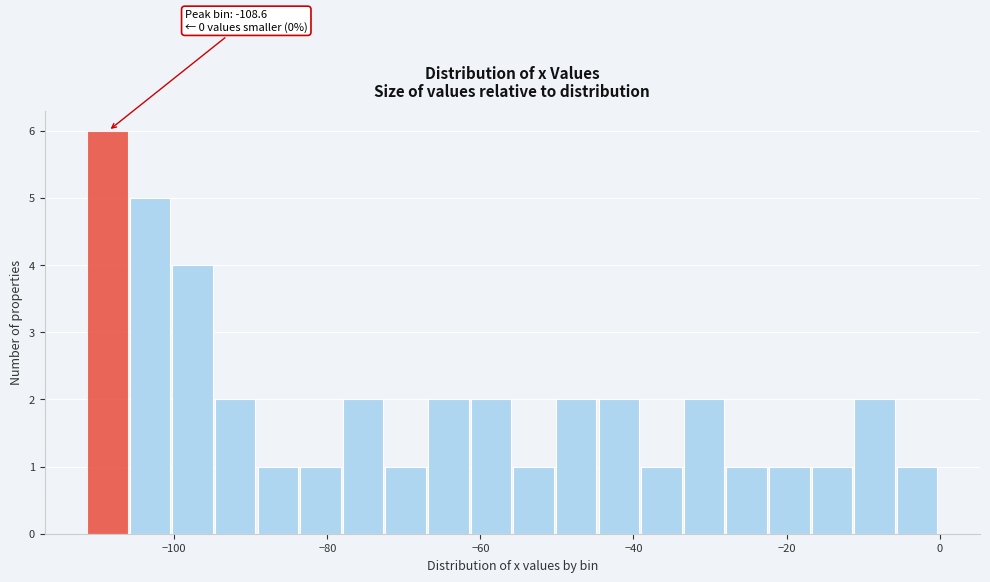

Read against the x-axis, roughly where is the centre of the tallest bar?

-108